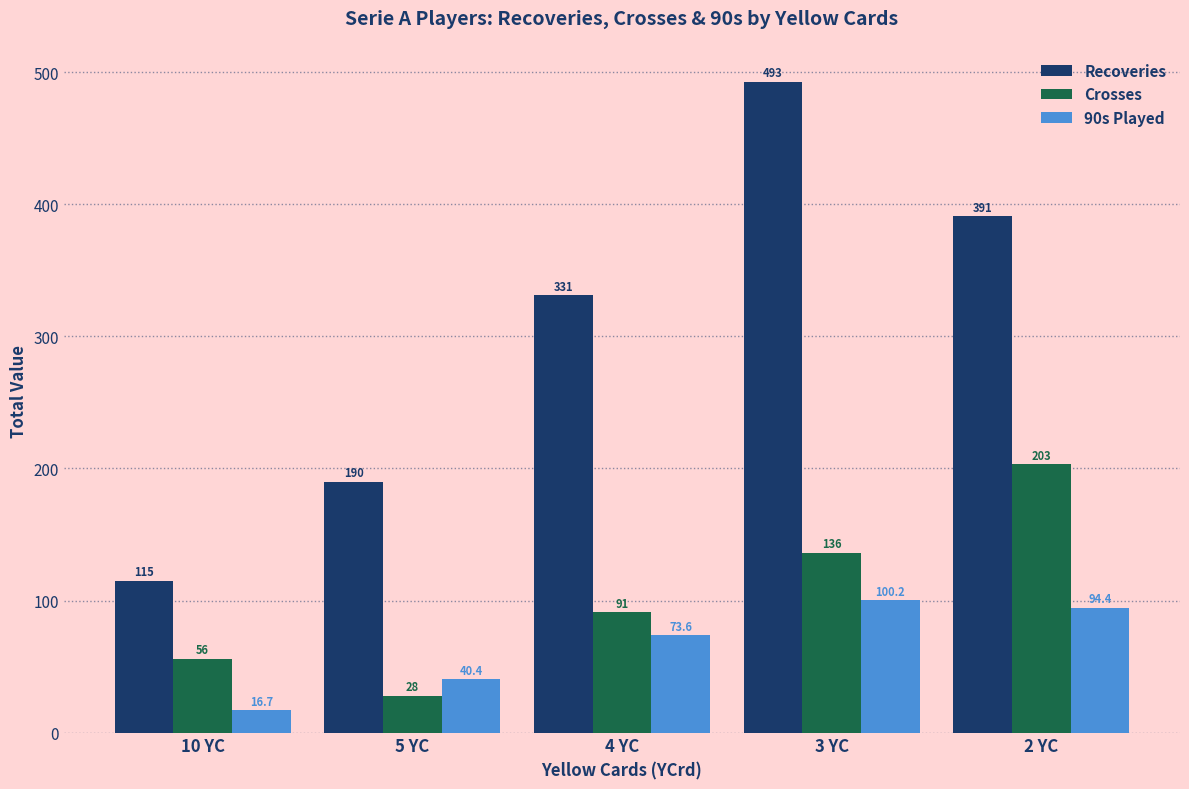

Reading left to right, extract all data points from this chart.

Recoveries: 10 YC=115.0	5 YC=190.0	4 YC=331.0	3 YC=493.0	2 YC=391.0
Crosses: 10 YC=56.0	5 YC=28.0	4 YC=91.0	3 YC=136.0	2 YC=203.0
90s Played: 10 YC=16.7	5 YC=40.4	4 YC=73.6	3 YC=100.2	2 YC=94.4